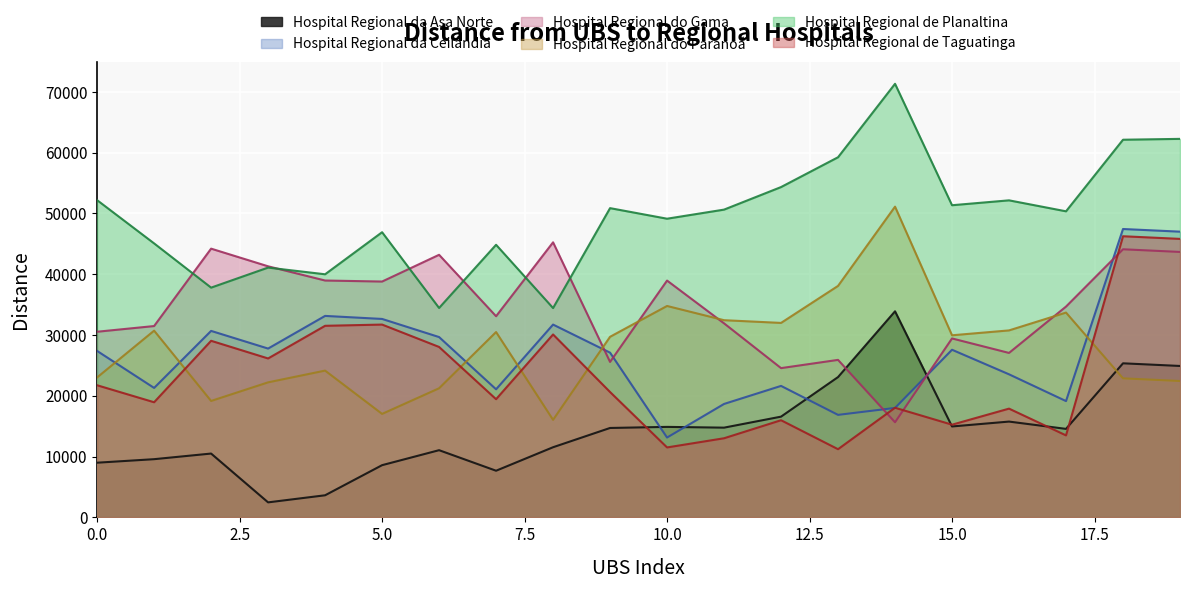

The Hospital Regional da Asa Norte series shows 7677 at 7. True or false?

True